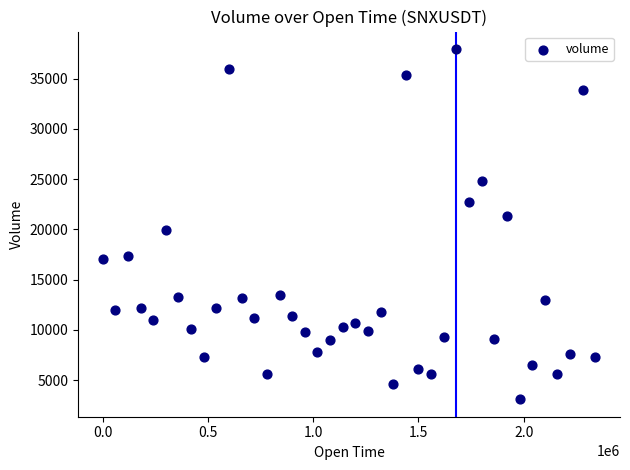

What is the range of Y values (max minus min)?

34815.0